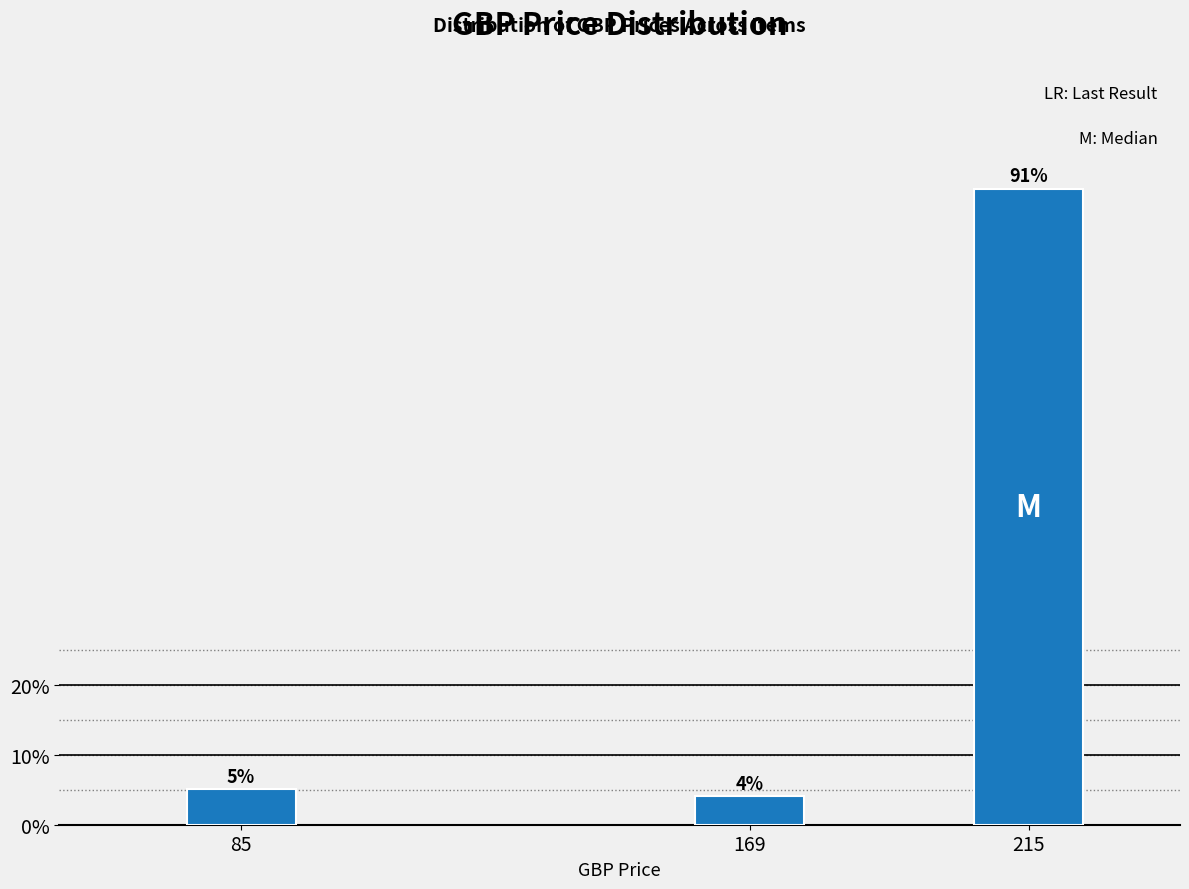

What is the average value?

33.3